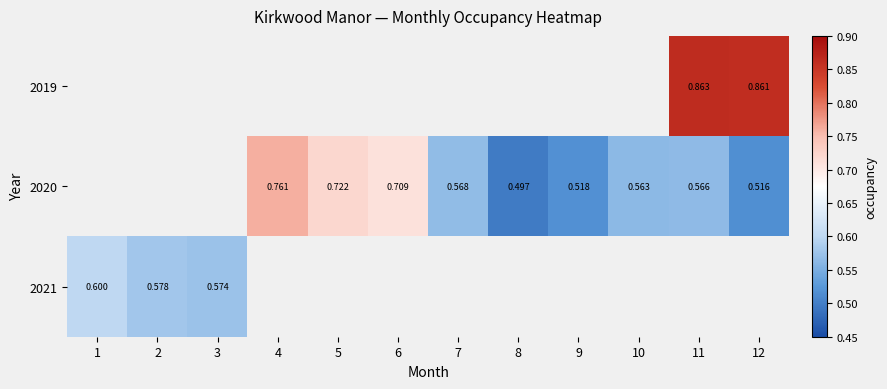

List the series in order of their overall mean, highest first.

2019, 2020, 2021